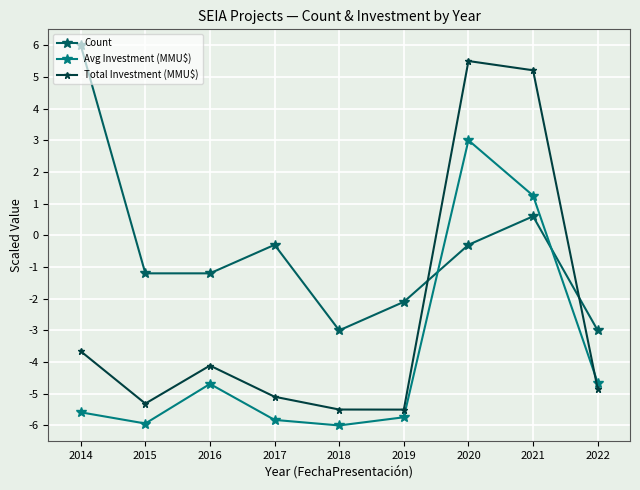

What value does the Total Investment (MMU$) series have at 2022?

-4.8